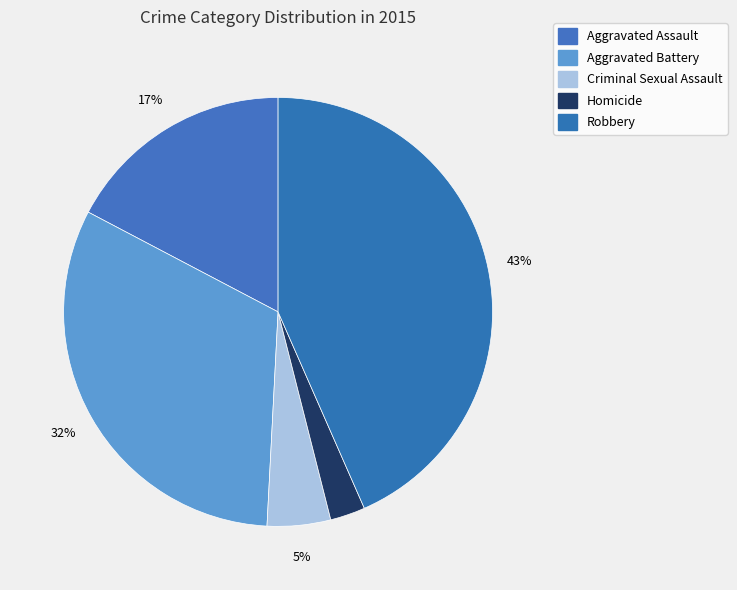

Count the number of slices in the pie.

5